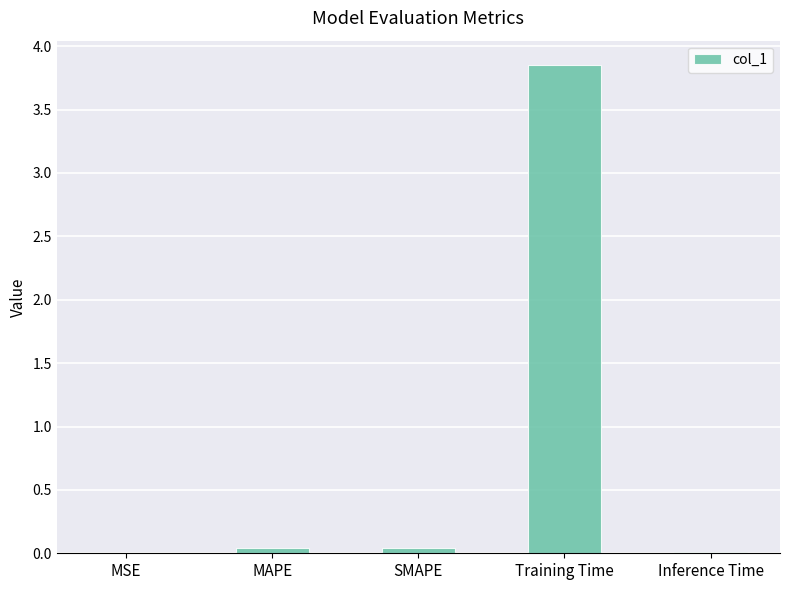

What is the change in value from MSE to Training Time?

+3.9